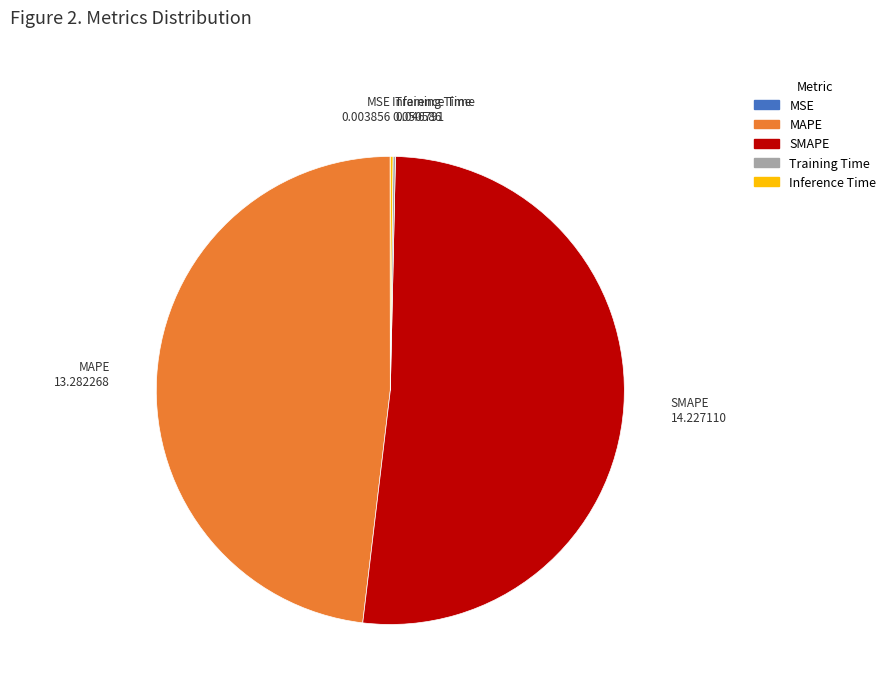

Is it true that MAPE is 60% of the pie?

False